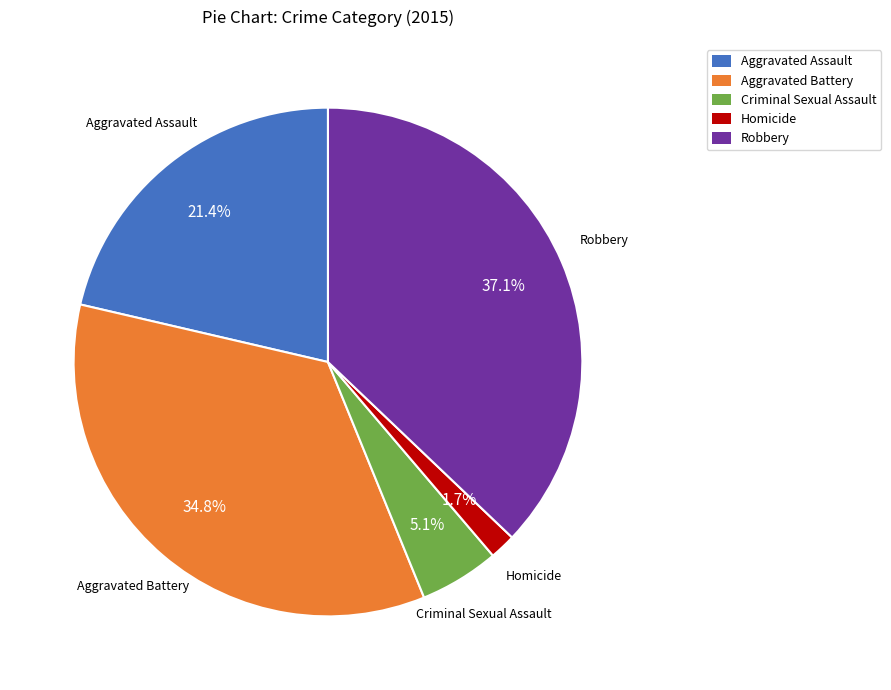

Which category has the smallest portion of the pie?

Homicide